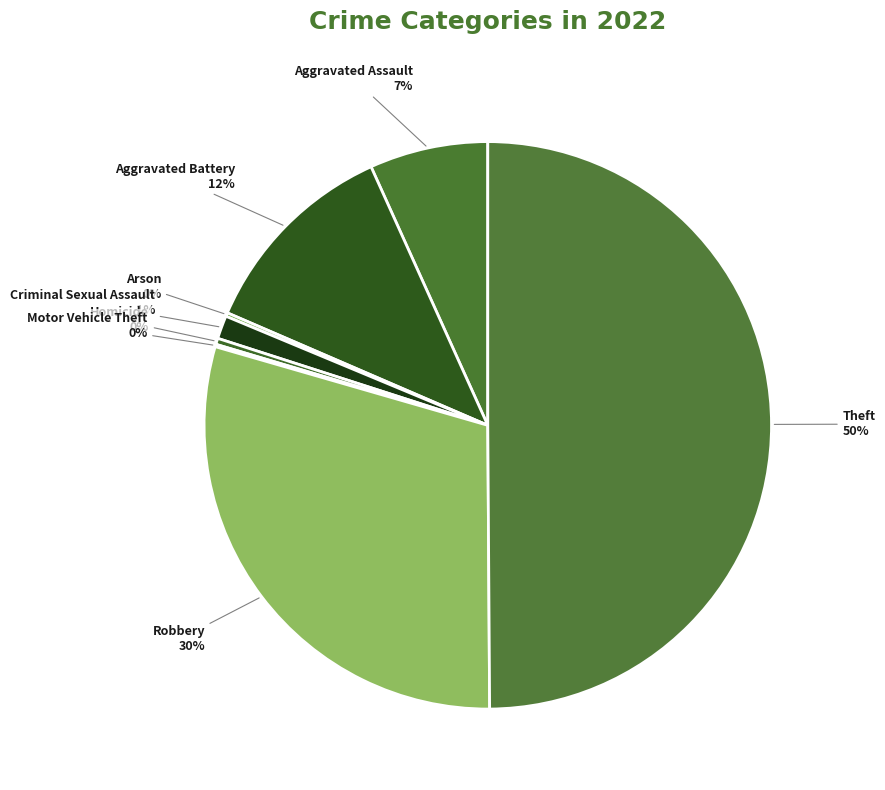

What is the ratio of the value at Robbery to the value at Theft?

0.6